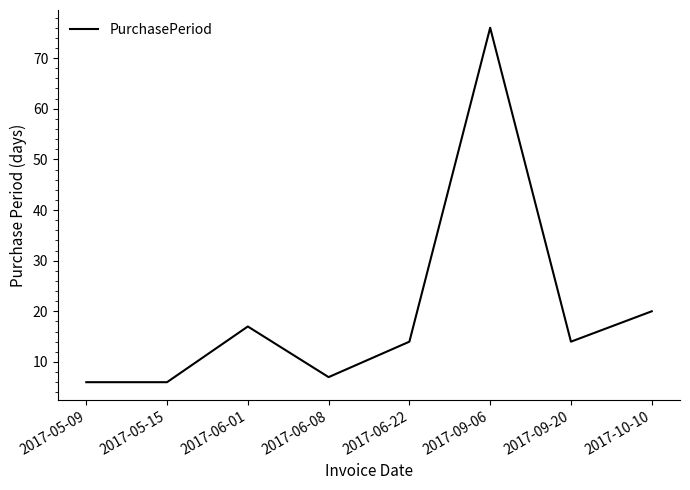

Reading left to right, transcribe all the data shown in this chart.

6	6	17	7	14	76	14	20